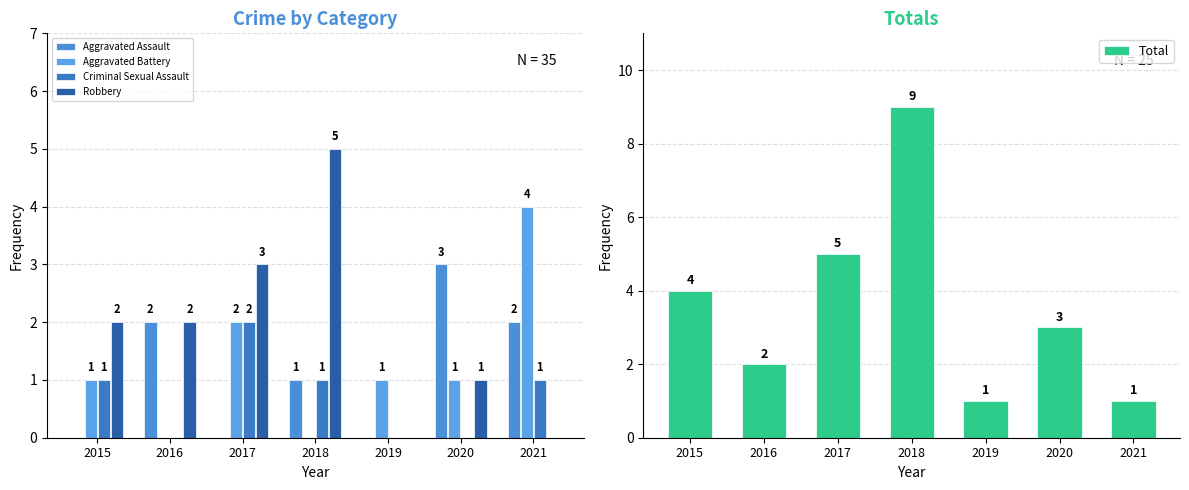

Between 2015 and 2018, which series saw the biggest shift?

Total